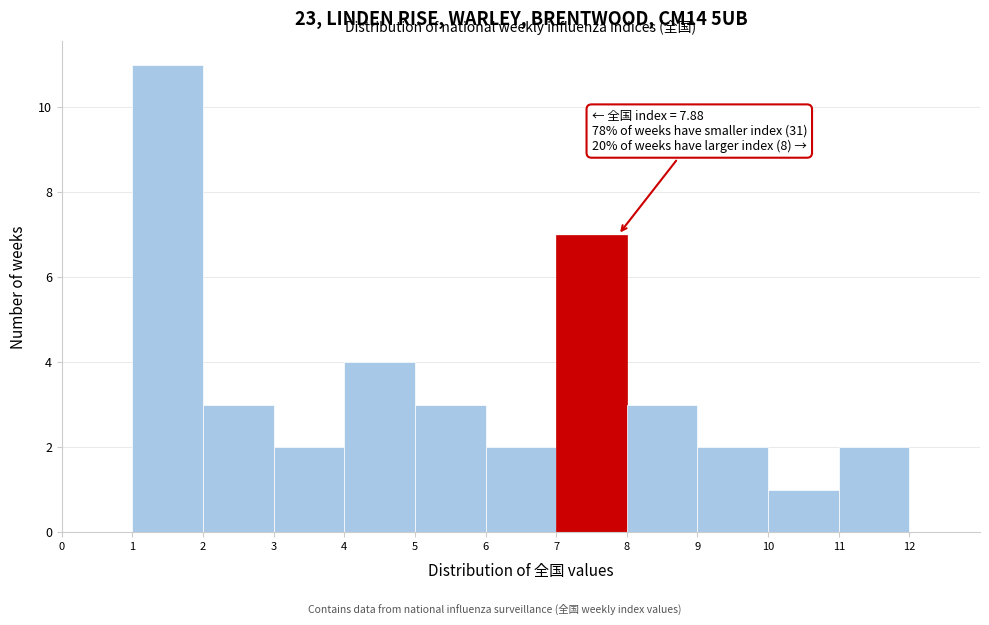

Over which range of the x-axis is the bar tallest?

1 to 2